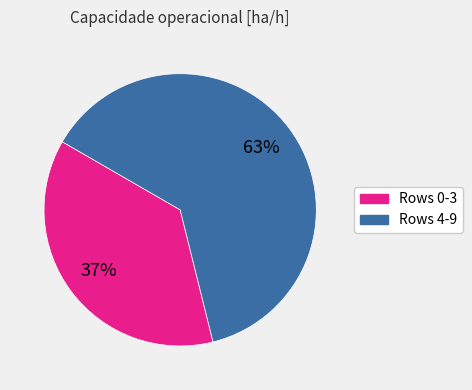

Is there a majority slice in this chart?

Yes